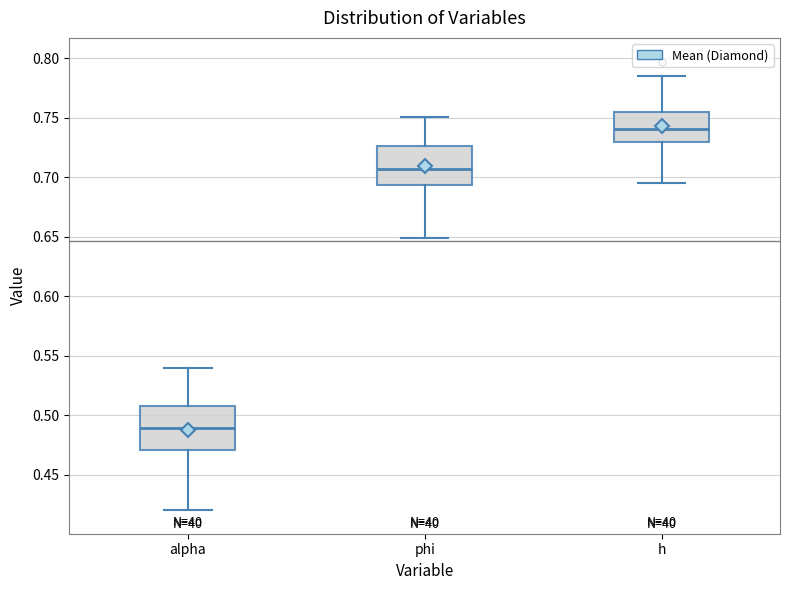

Where does the median line of the box for alpha sit on the y-axis? The values are not printed on the chart, so give them approximately, as read against the axis.

0.490